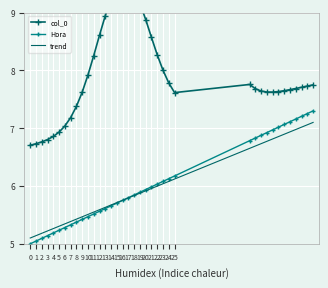

True or false: col_0 has more than 2 interior local peaks.

False